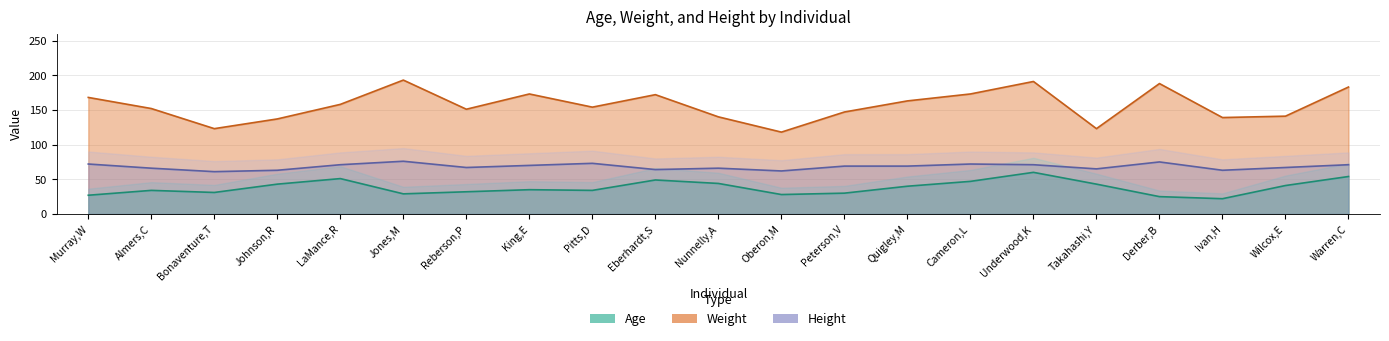

How many values in the Height series exceed 69?

9